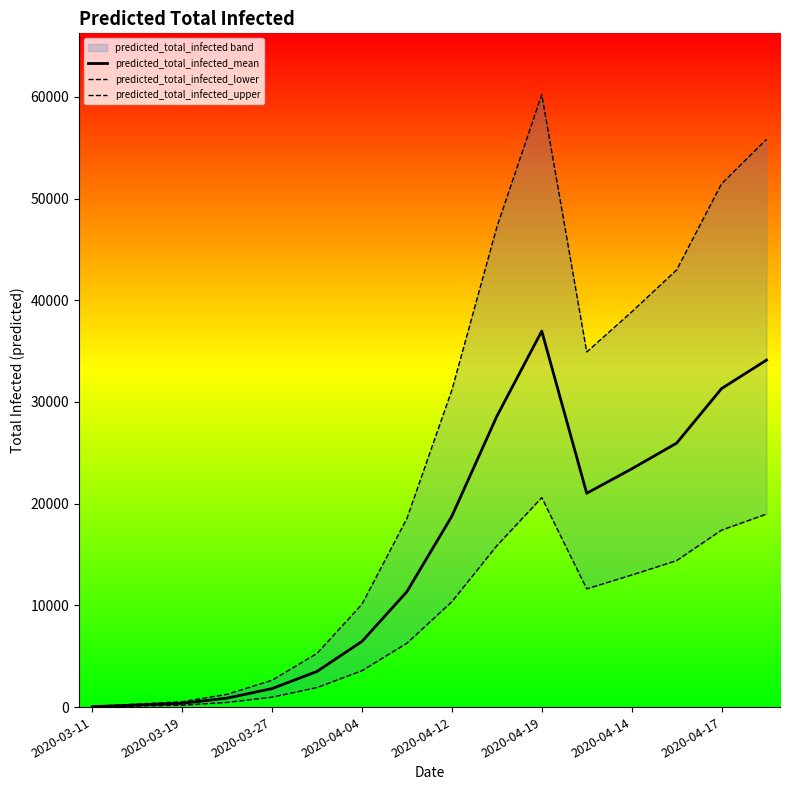

What is the maximum value for predicted_total_infected_mean?

36965